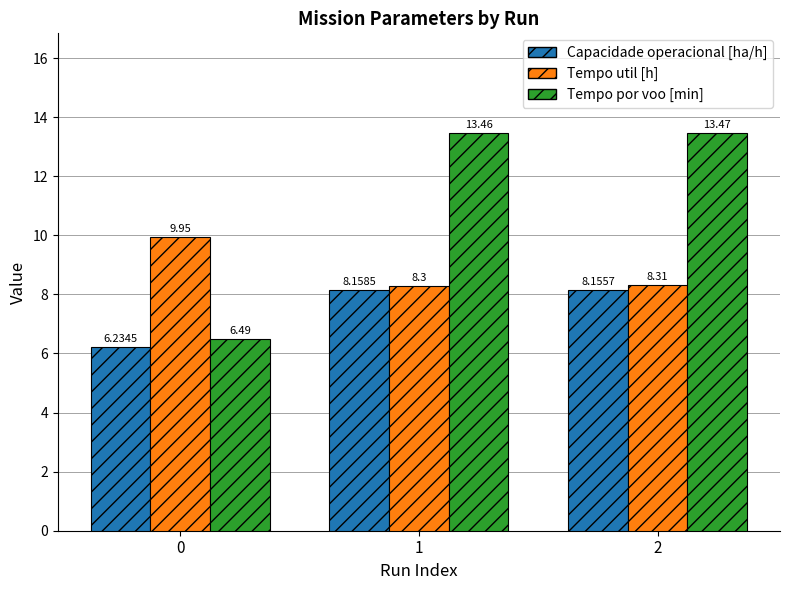

What is the sum of all Tempo por voo [min] values?

33.4